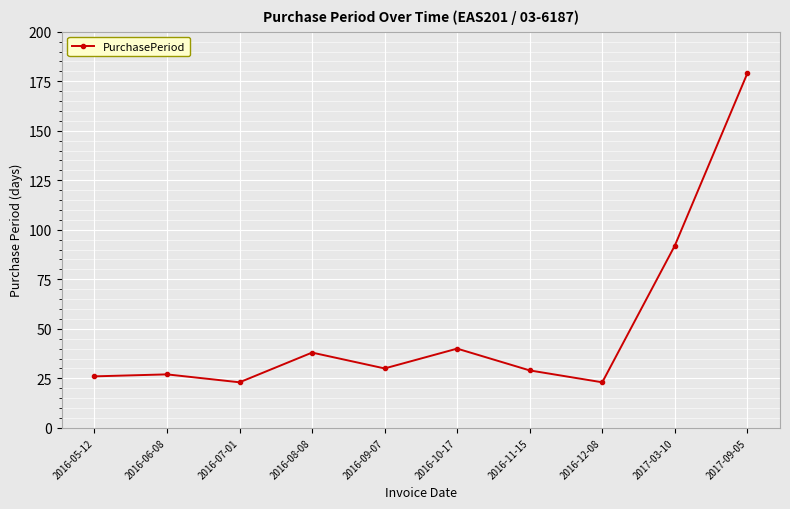

Which category has the highest value across all series?

2017-09-05